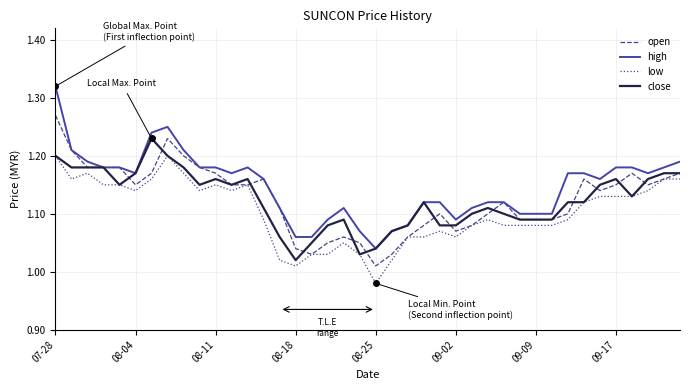

Which series has the largest range (max minus min)?

high